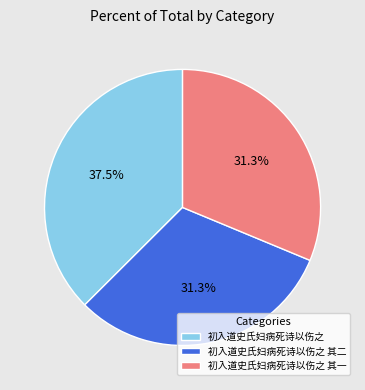

To the nearest percent, what percentage of the pie is 初入道史氏妇病死诗以伤之 其一?

31%